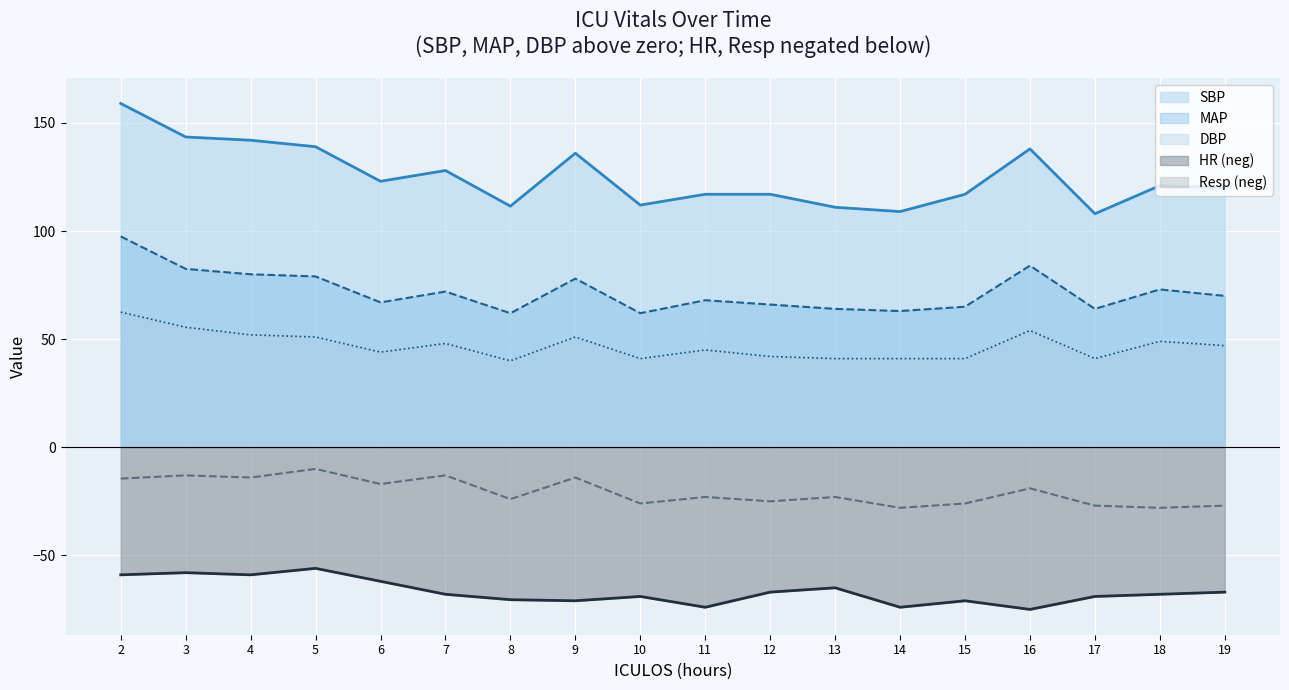

What is the sum of all DBP values?

846.0